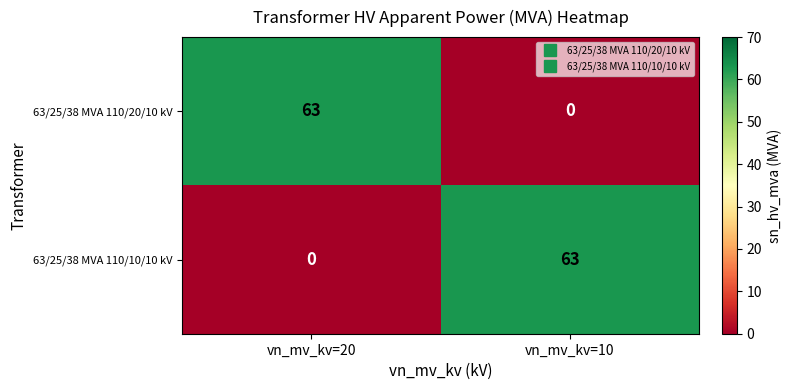

Rank the series at vn_mv_kv=10 from lowest to highest value.

63/25/38 MVA 110/20/10 kV, 63/25/38 MVA 110/10/10 kV